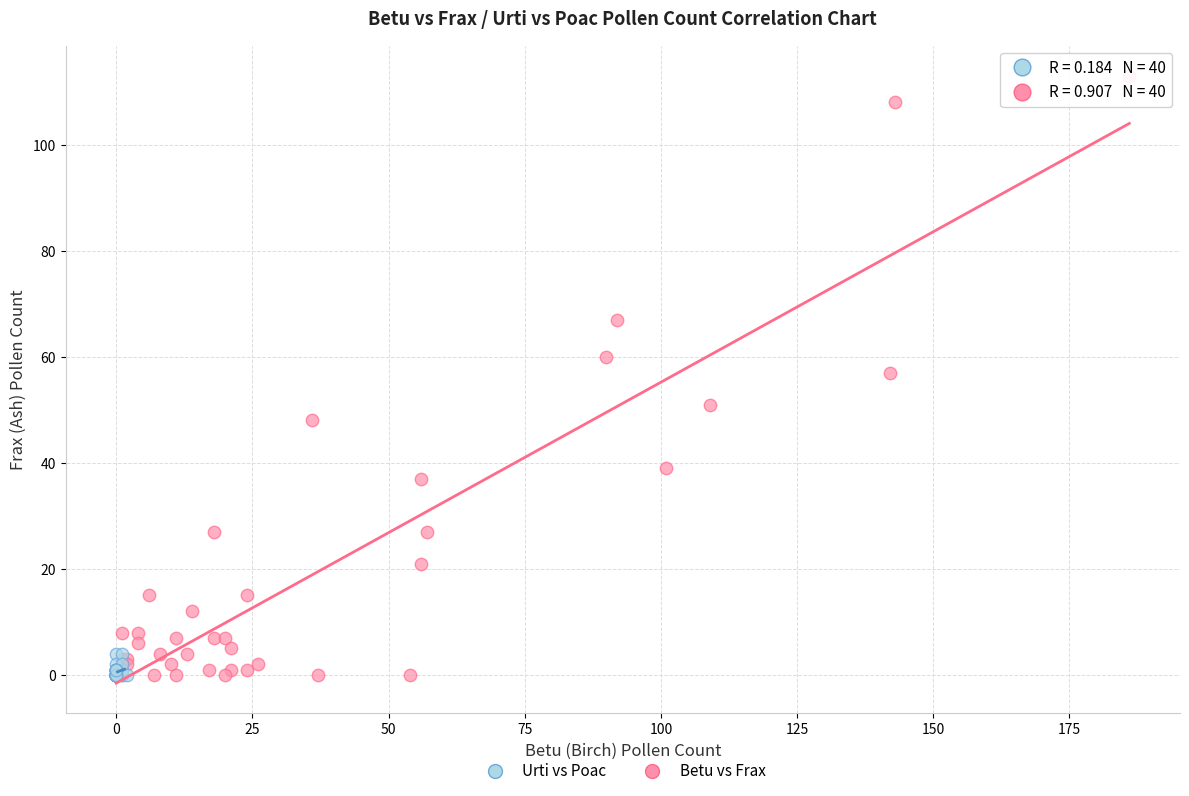

What are all the series names shown in the legend?

Urti vs Poac, Betu vs Frax